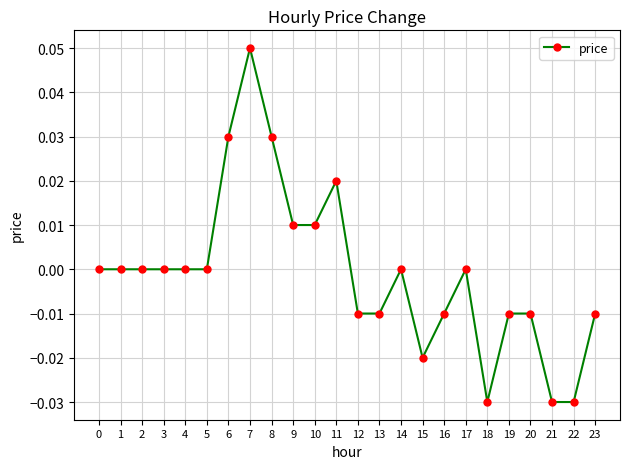

Which category has the highest value across all series?

7